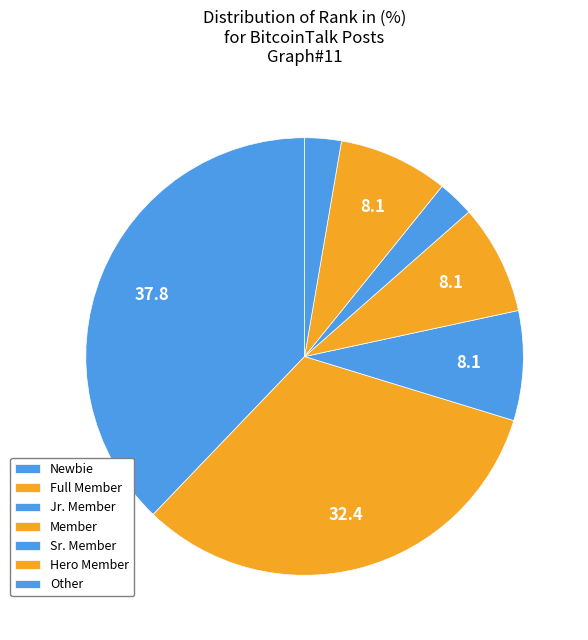

How many slices are in this pie chart?

7